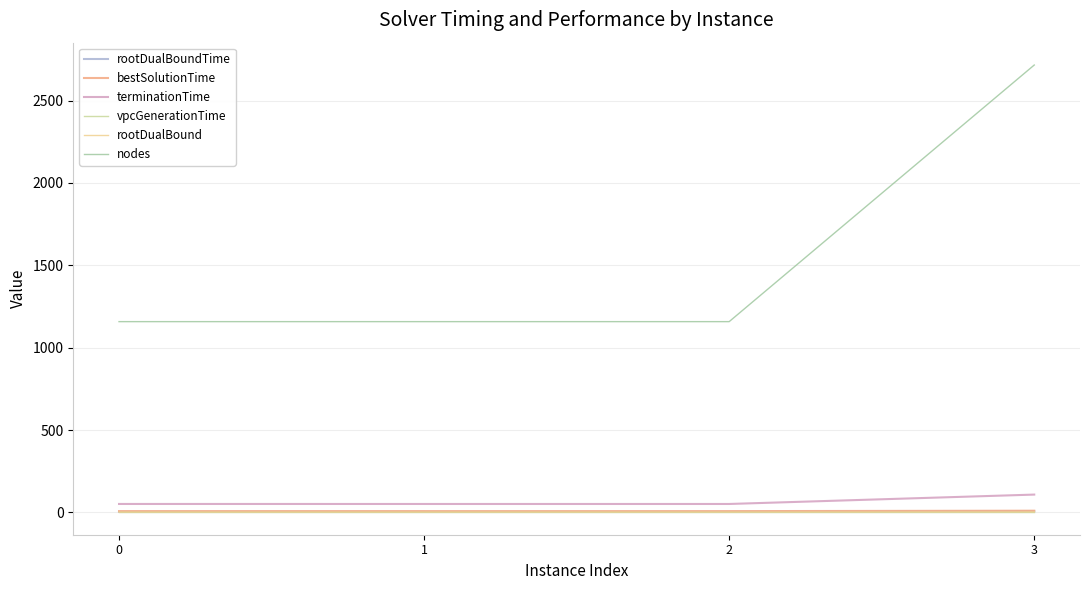

Which series has the widest spread of values?

nodes